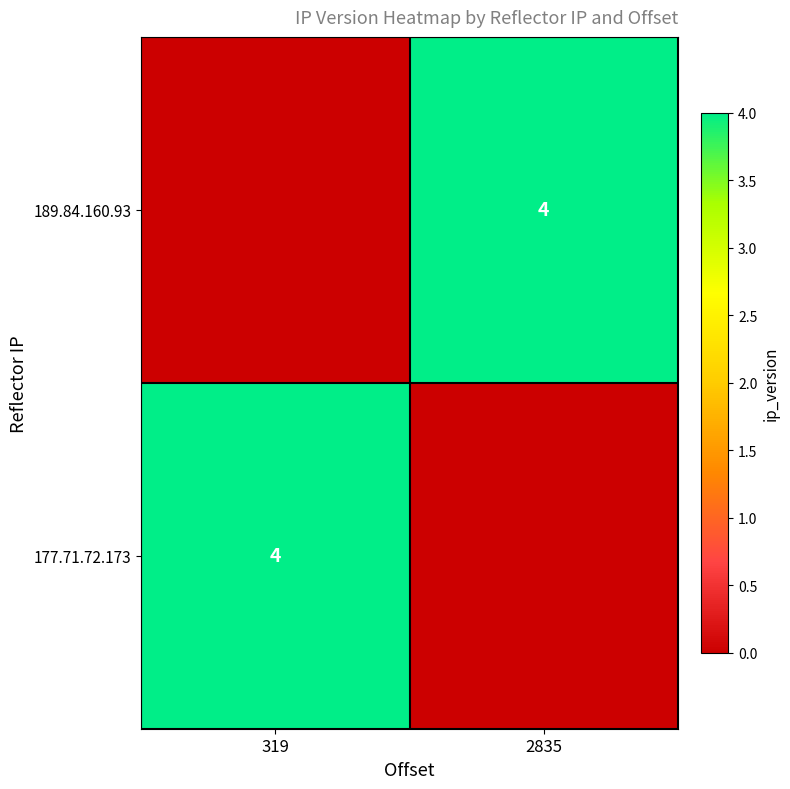

Is it true that 189.84.160.93 equals 2 at 2835?

False